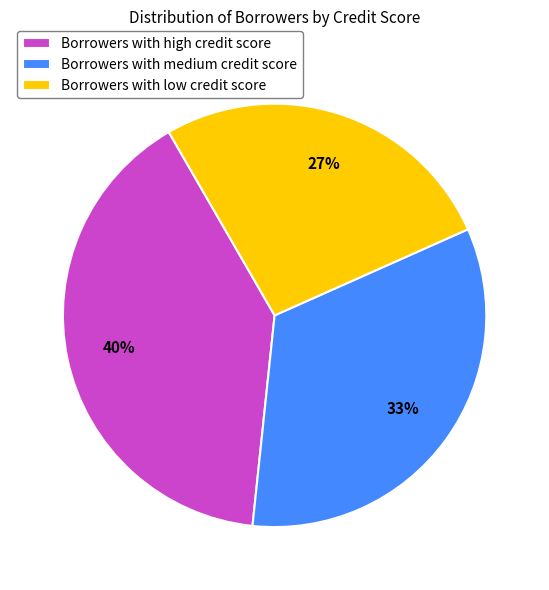

The Borrowers with high credit score slice represents 40% of the pie. True or false?

True